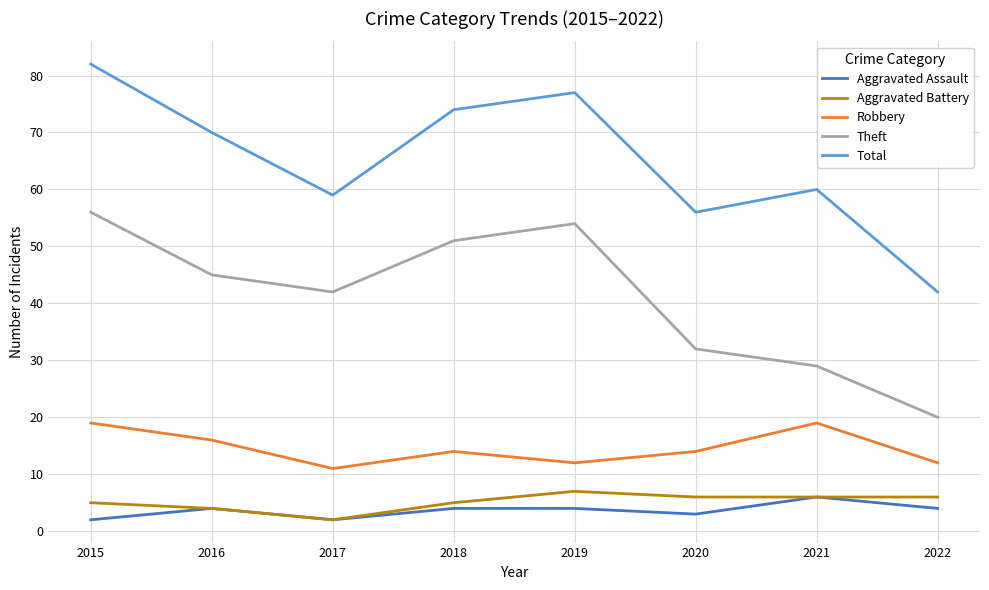

Which series changed the most between 2016 and 2022?

Total